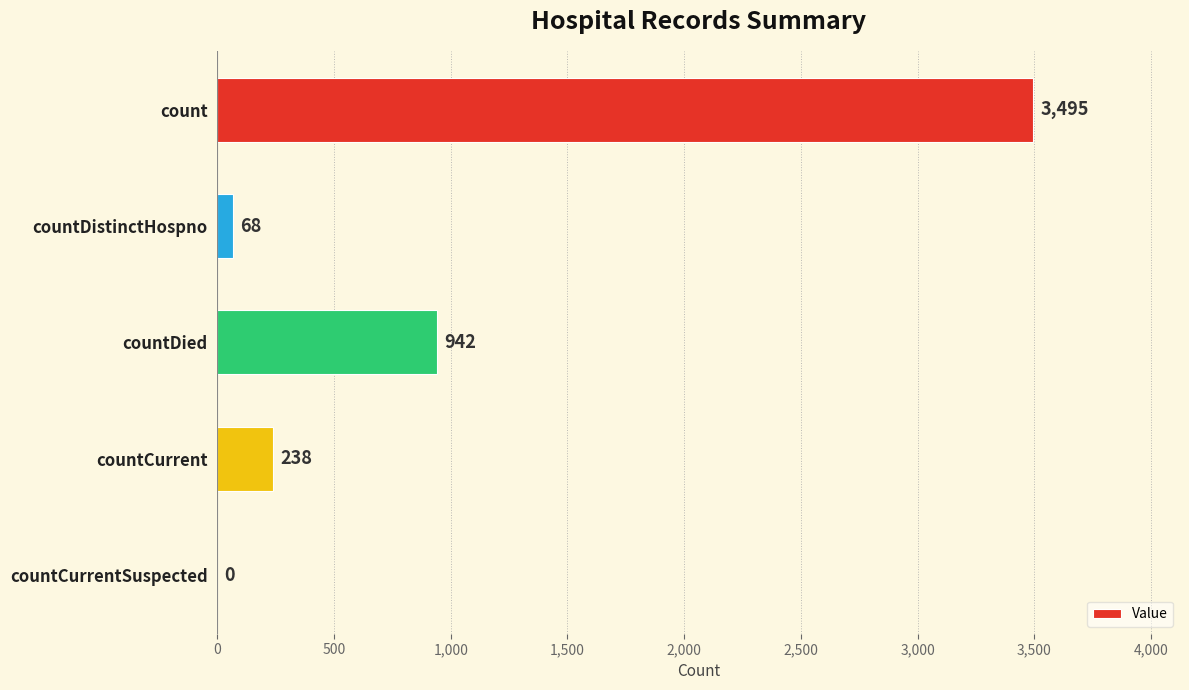

Does the chart contain stacked bars?

No